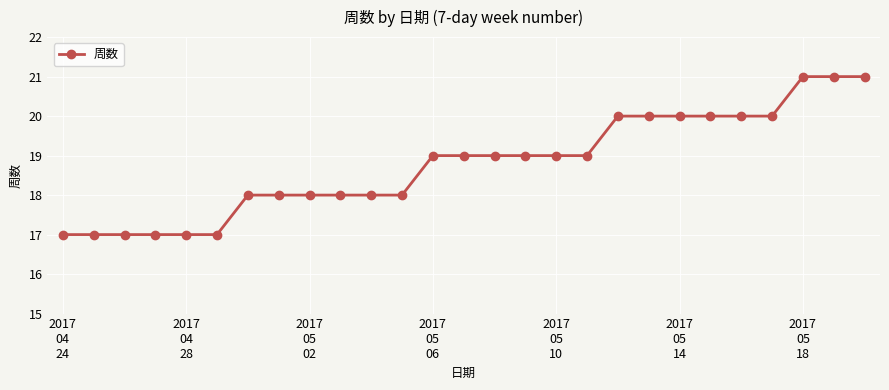

What is the average value?

19